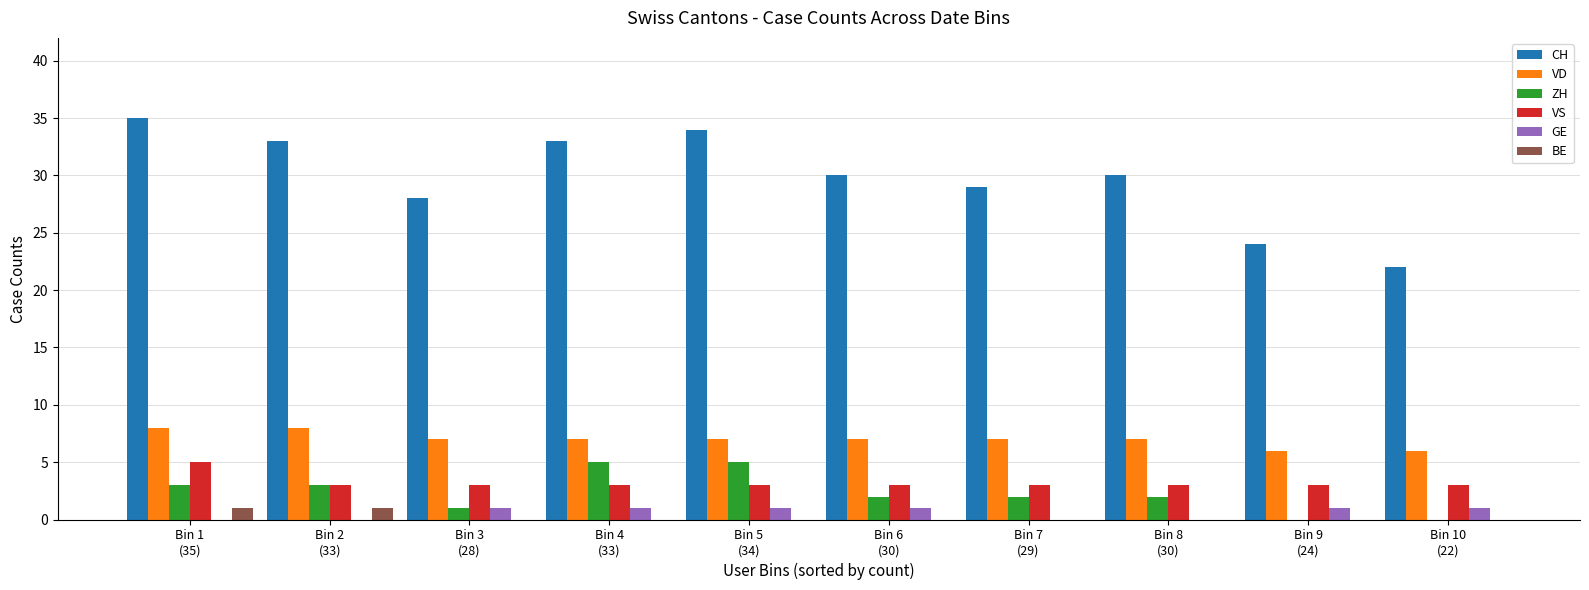

What is the difference between the ZH values at Bin 3
(28) and Bin 9
(24)?

1